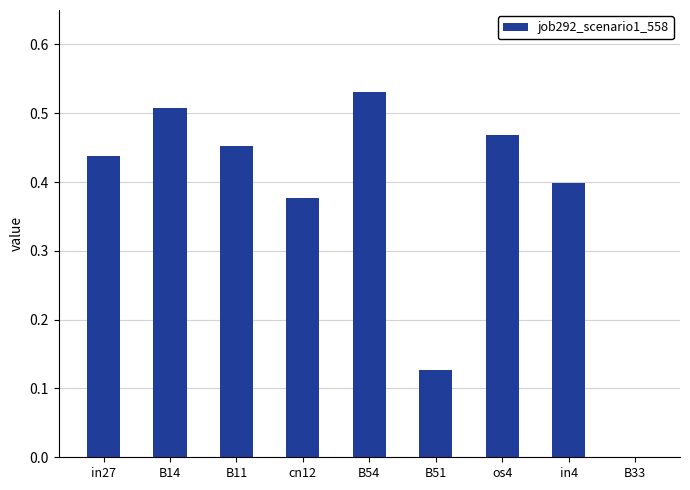

True or false: the data shows 0.8 at B11.

False